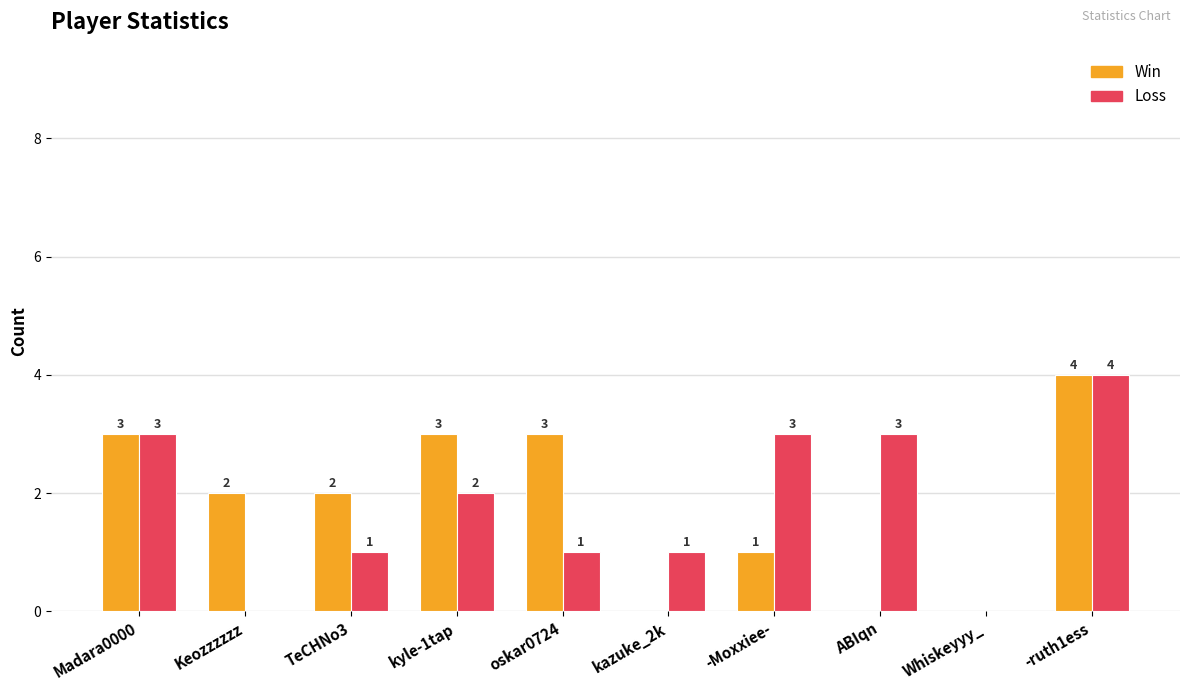

At which label does Win first exceed 2?

Madara0000